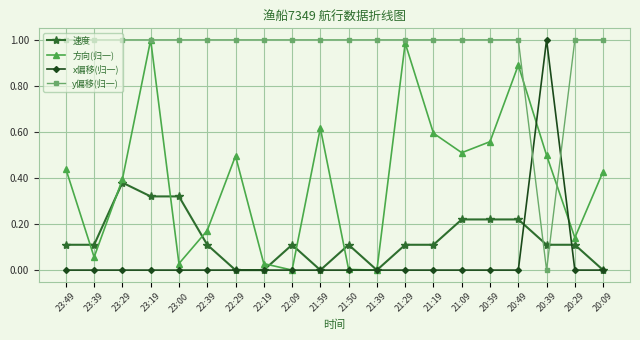

What is the total value across all series at 22:09?

1.1